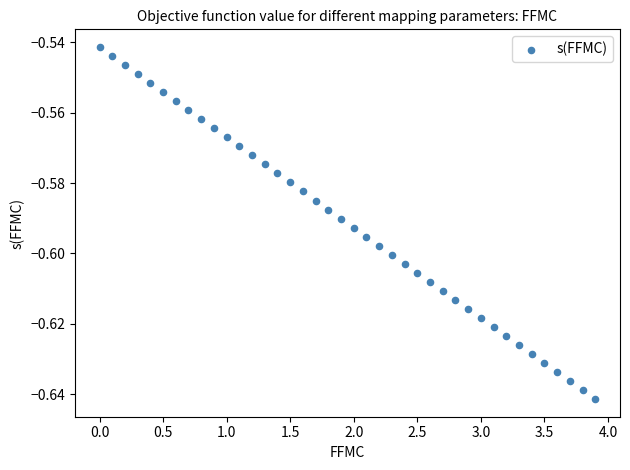

What is the range of X values (max minus min)?

3.9